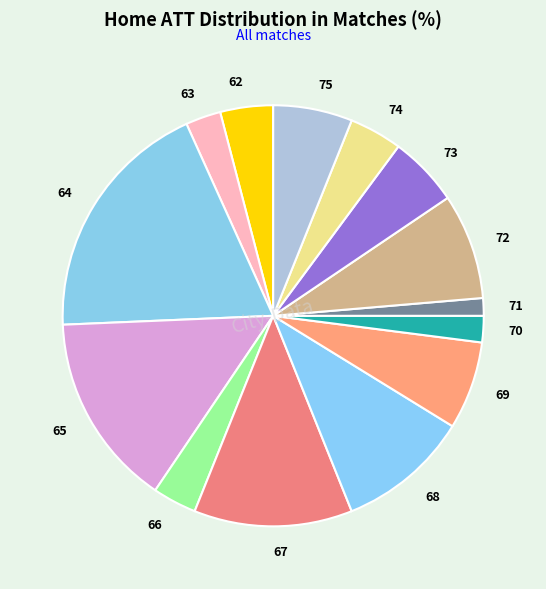

Does 63 represent more than half of the total?

No